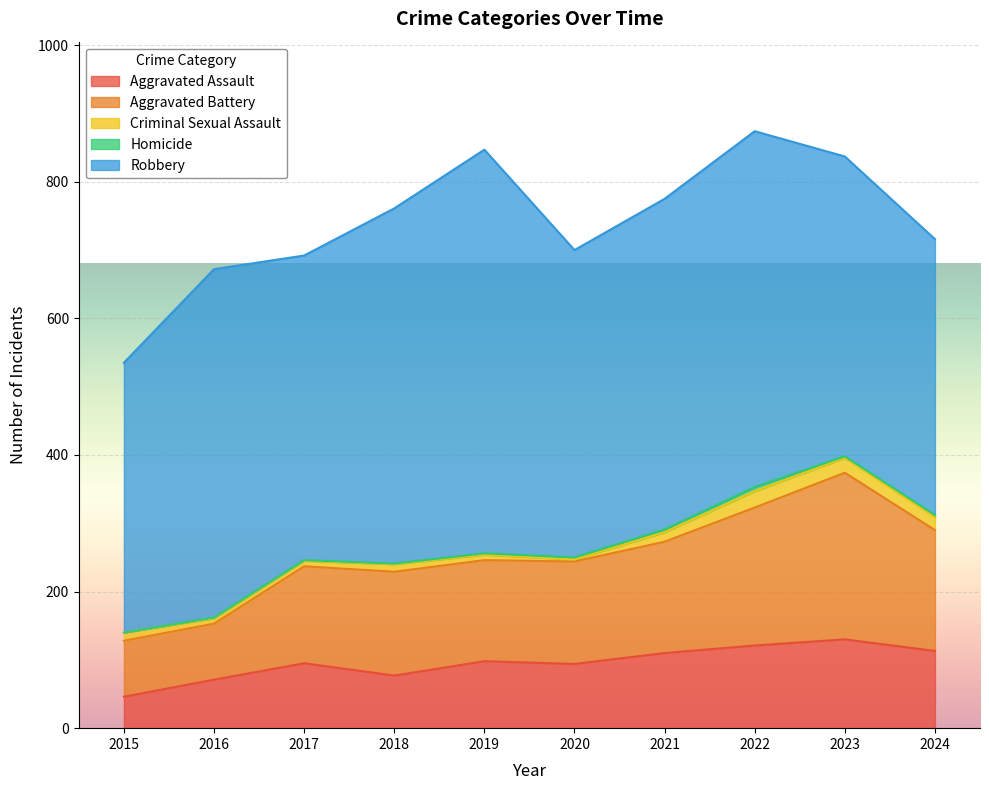

What is the total value across all series at 2017?

692